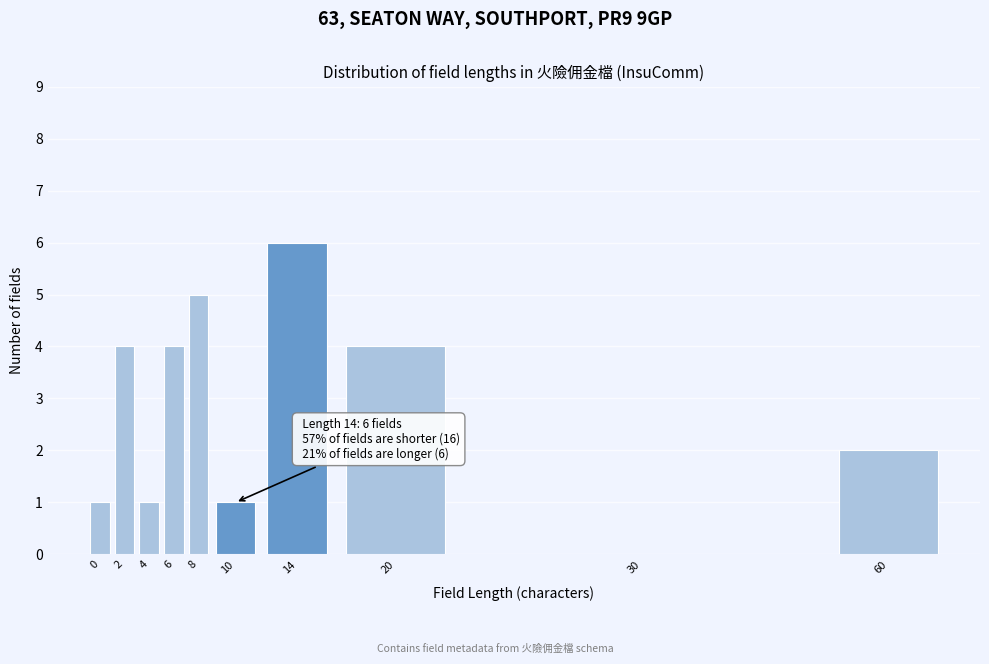

Reading left to right, transcribe all the data shown in this chart.

0=1	2=4	4=1	6=4	8=5	10=1	14=6	20=4	30=0	60=2